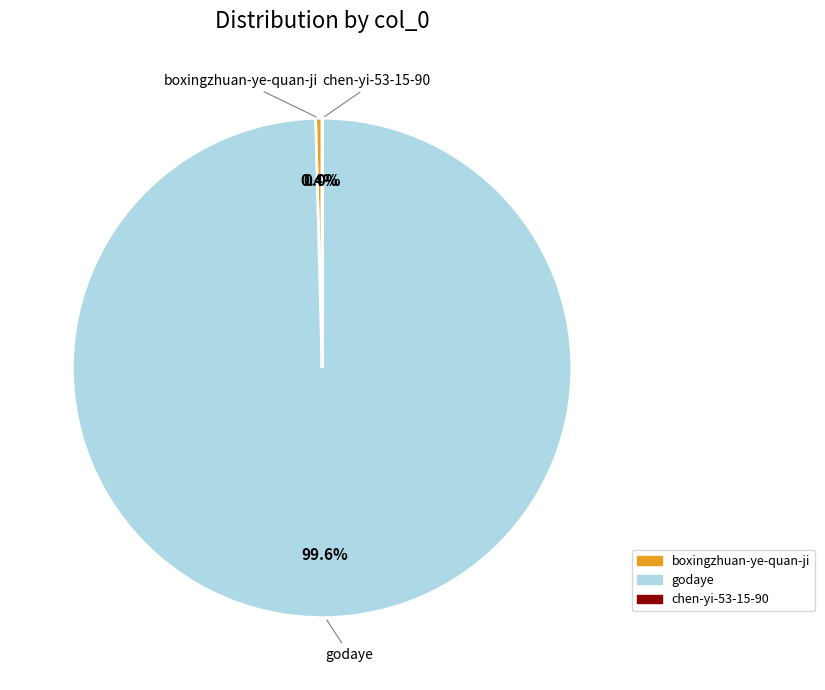

What is the largest slice in the pie chart?

godaye